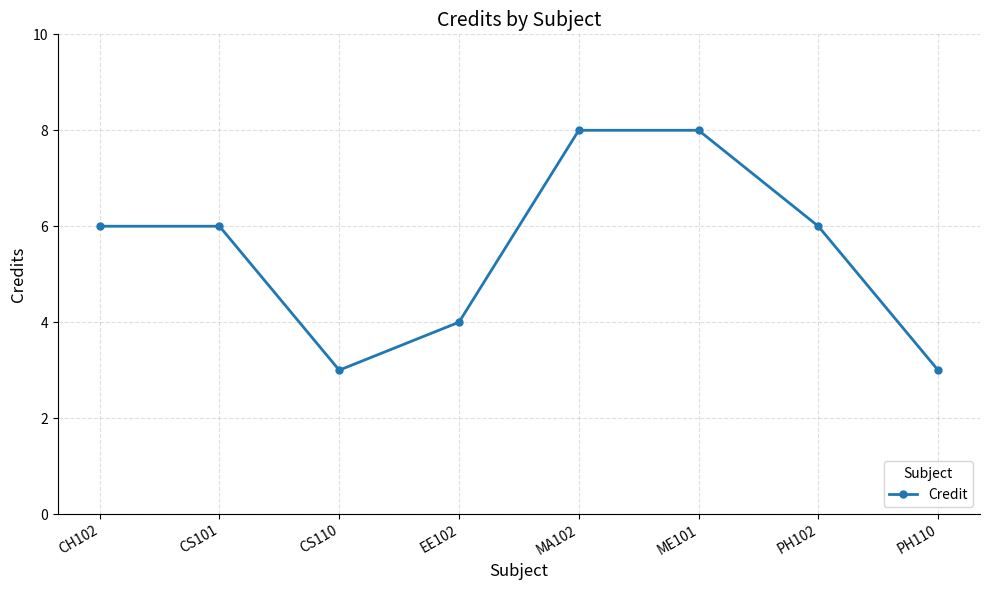

The chart shows a value of 3 at EE102. True or false?

False